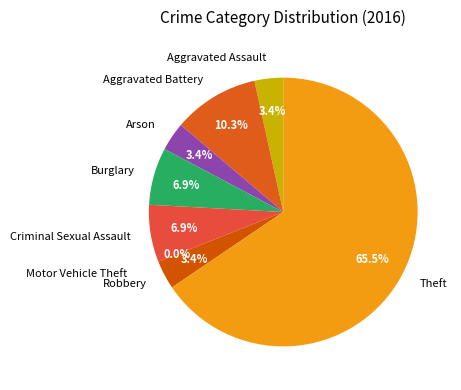

What is the largest slice in the pie chart?

Theft